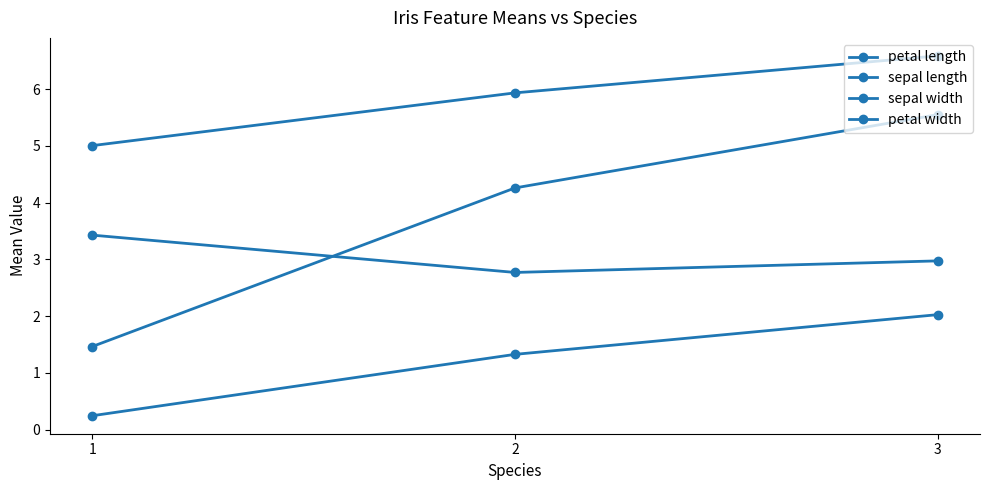

What is the sum of all sepal length values?

17.5